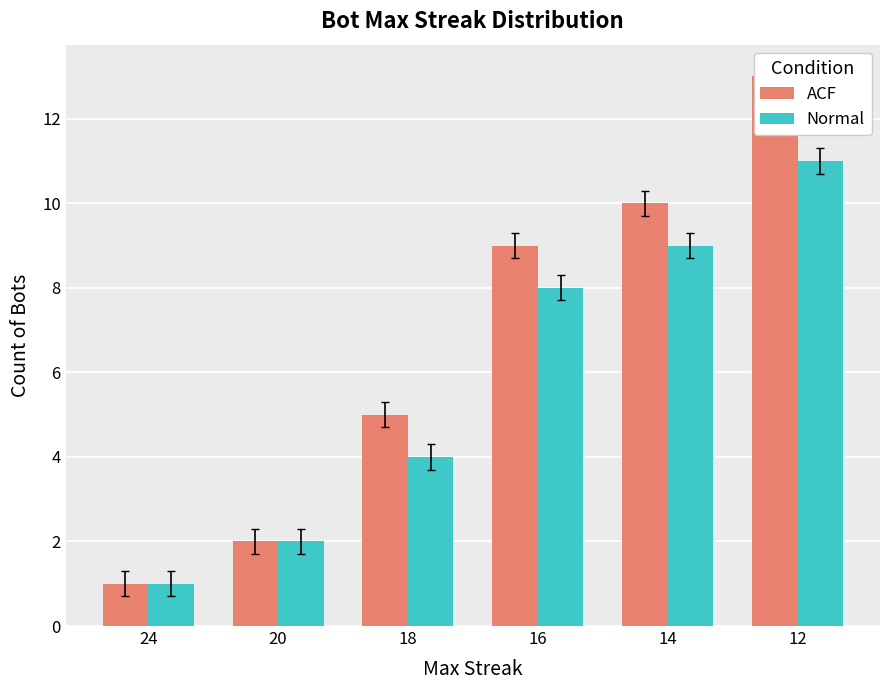

What is the difference between the Normal values at 14 and 24?

8